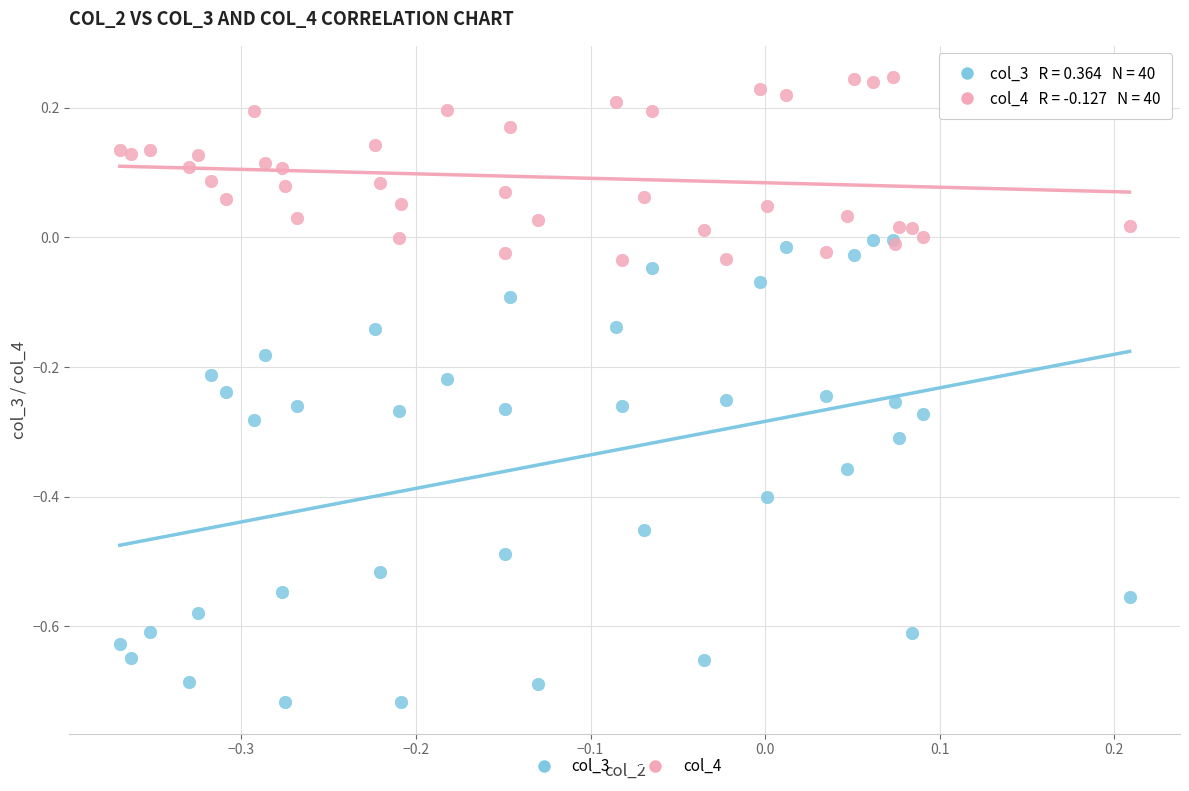

Which series has the widest spread of Y values?

col_3